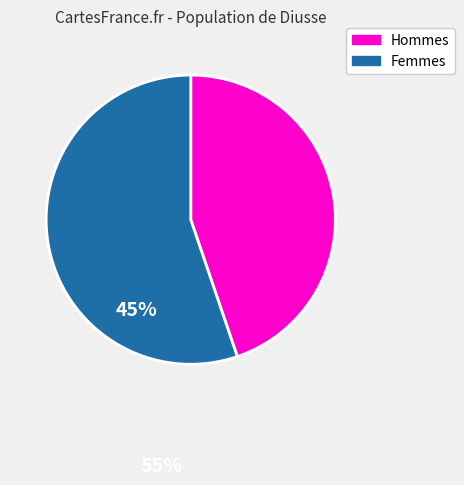

Is there any slice that represents more than half of the pie?

Yes